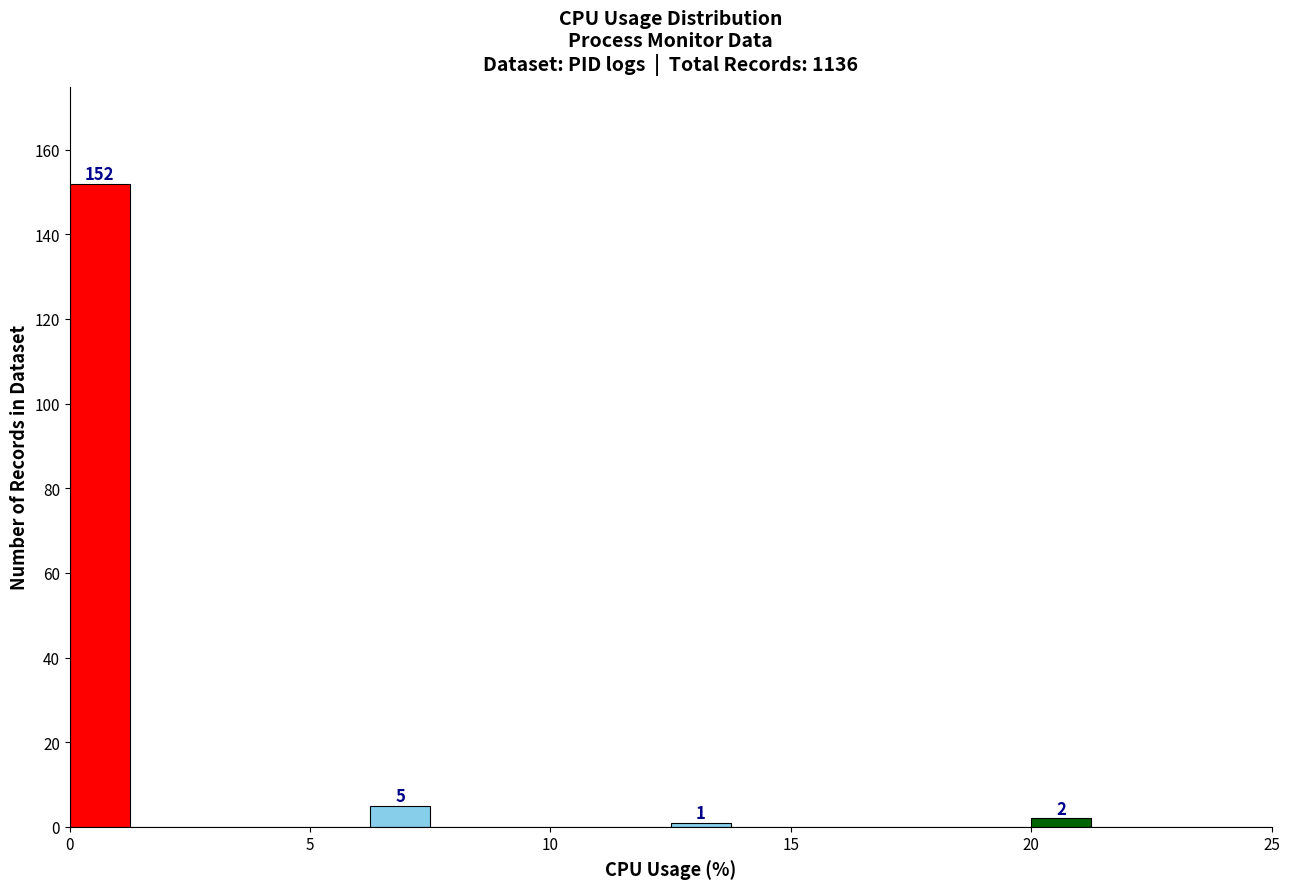

Read against the x-axis, roughly where is the centre of the tallest bar?

0.5